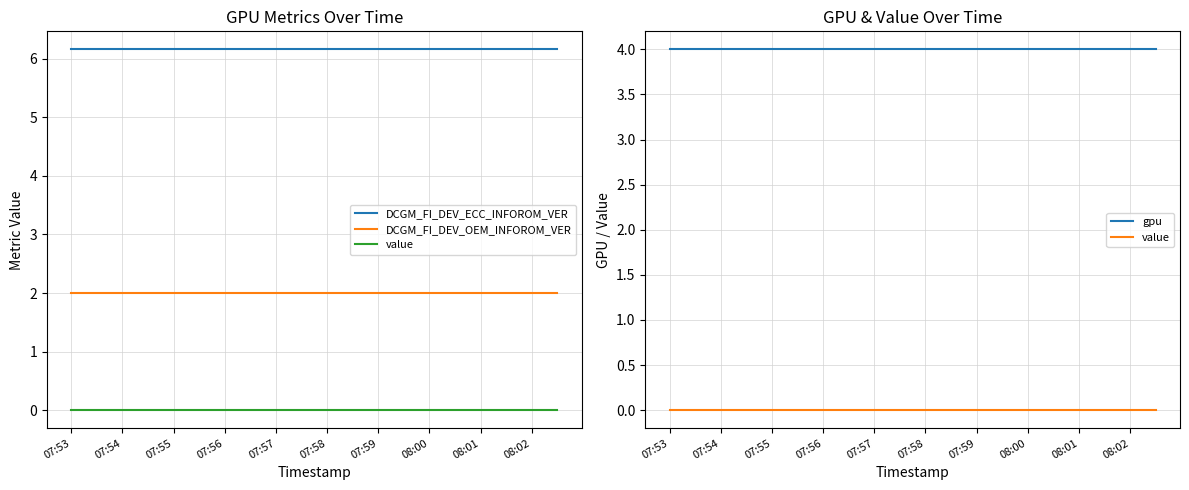

Does the chart display data point markers on the line(s)?

No